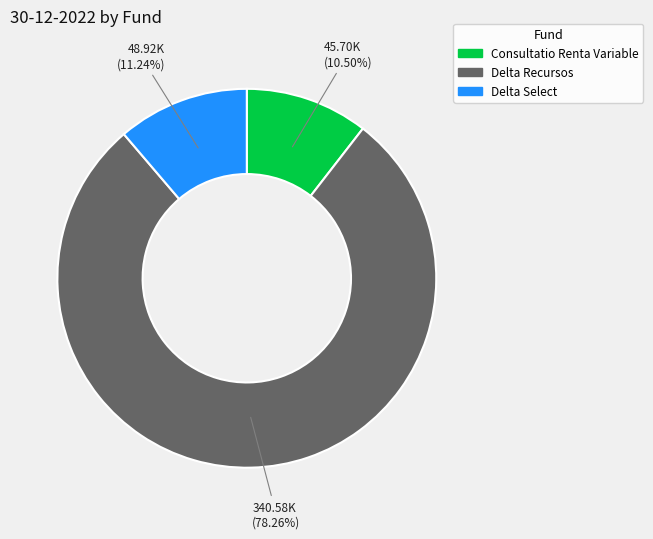

Does Delta Select represent more than half of the total?

No